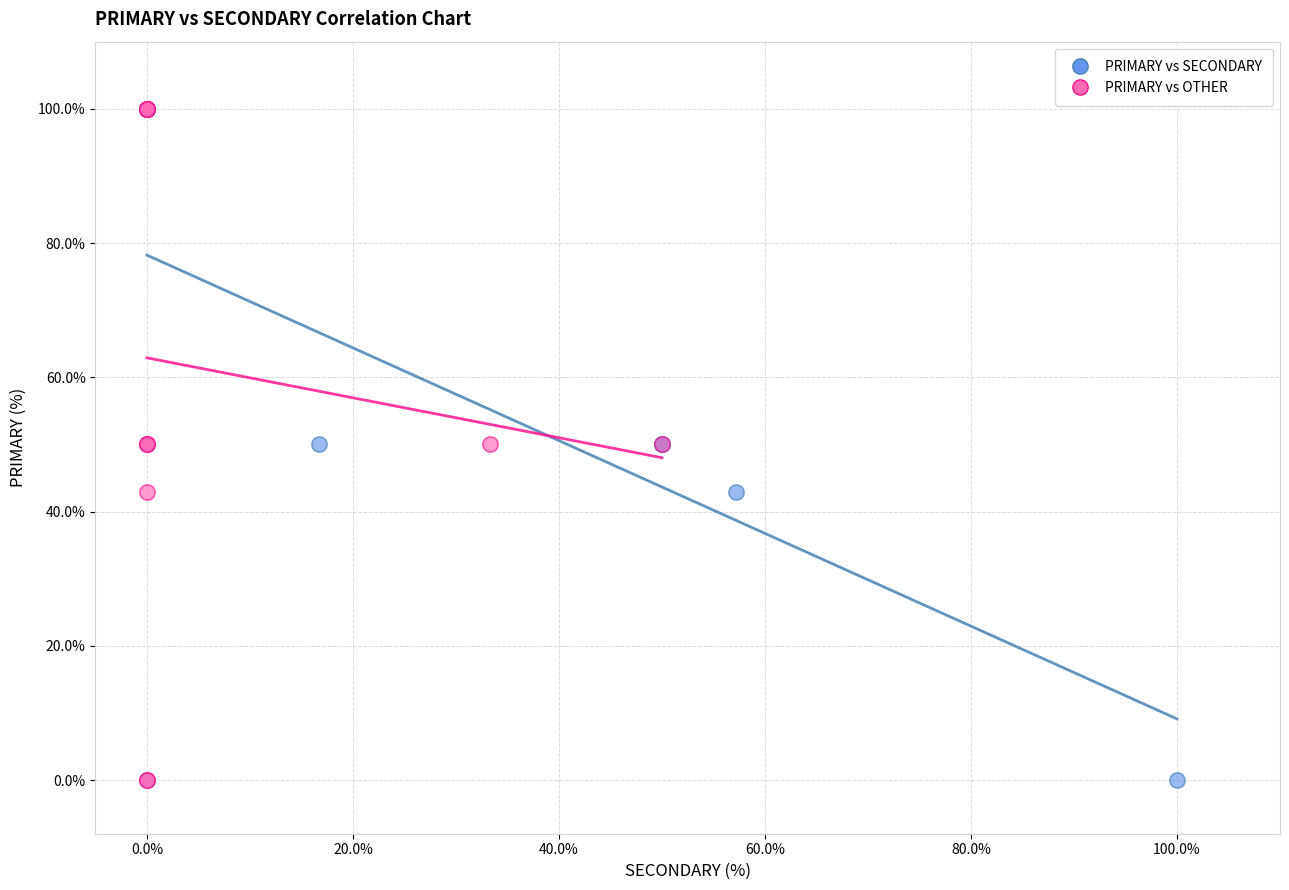

What are all the series names shown in the legend?

PRIMARY vs SECONDARY, PRIMARY vs OTHER